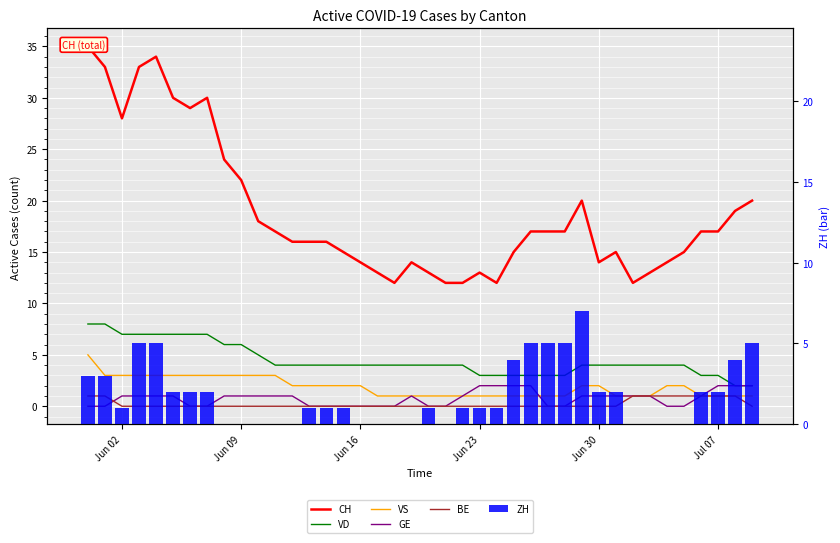

Count the VS values in the range 1 to 3.

39